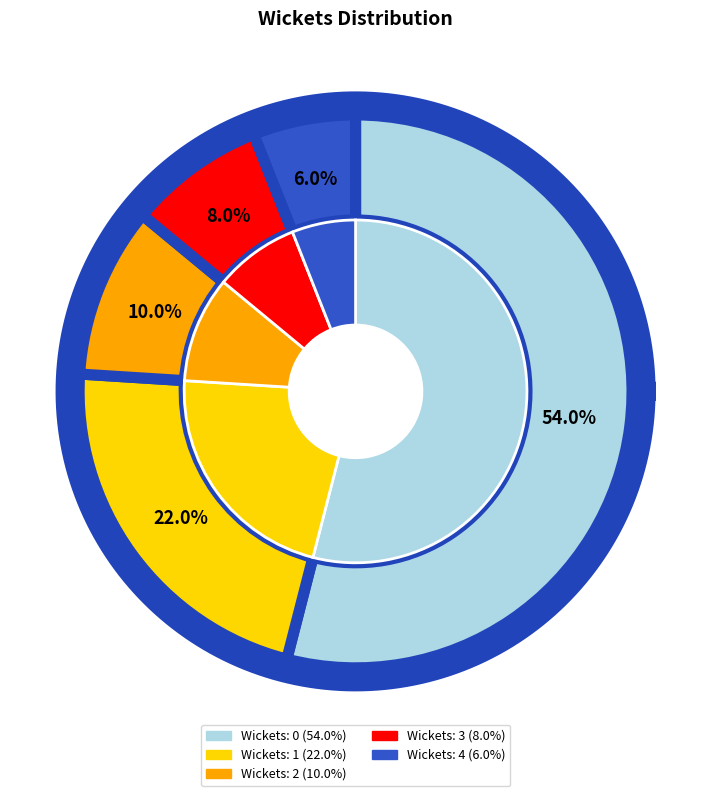

True or false: 3 accounts for 1% of the total.

False